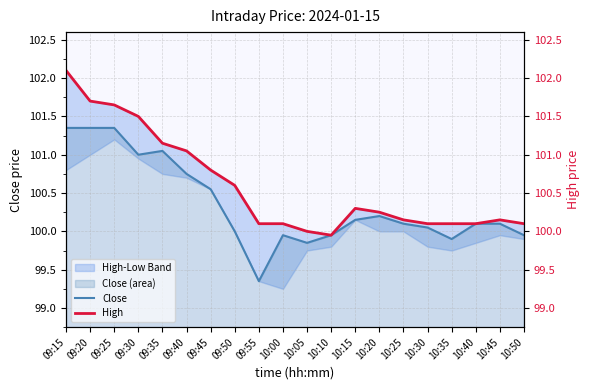

Where does the Close series first go above 100?

09:15